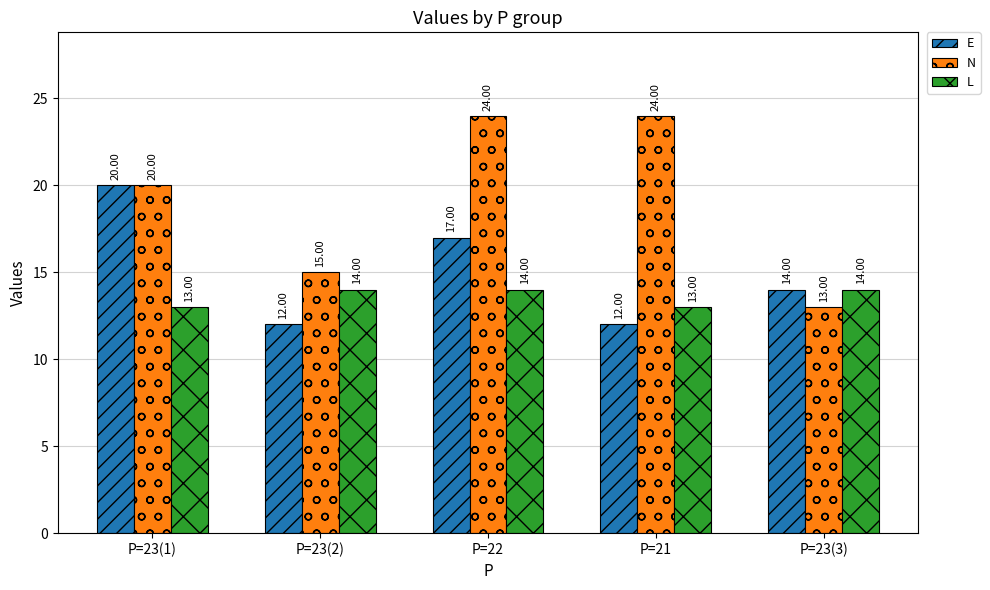

How many distinct data groups are displayed?

3